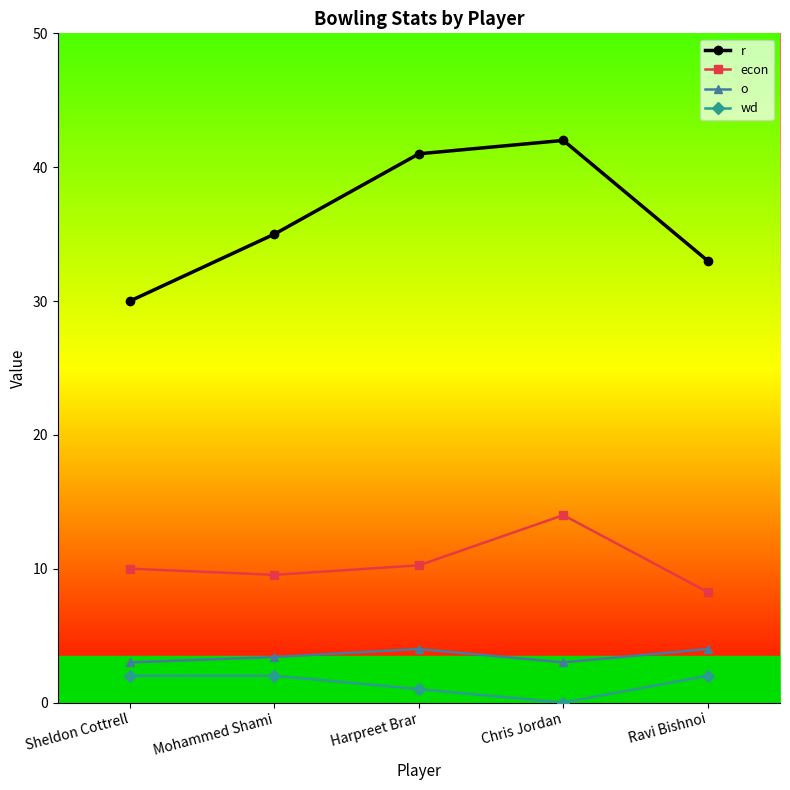

Which label corresponds to the largest value in the chart?

Chris Jordan